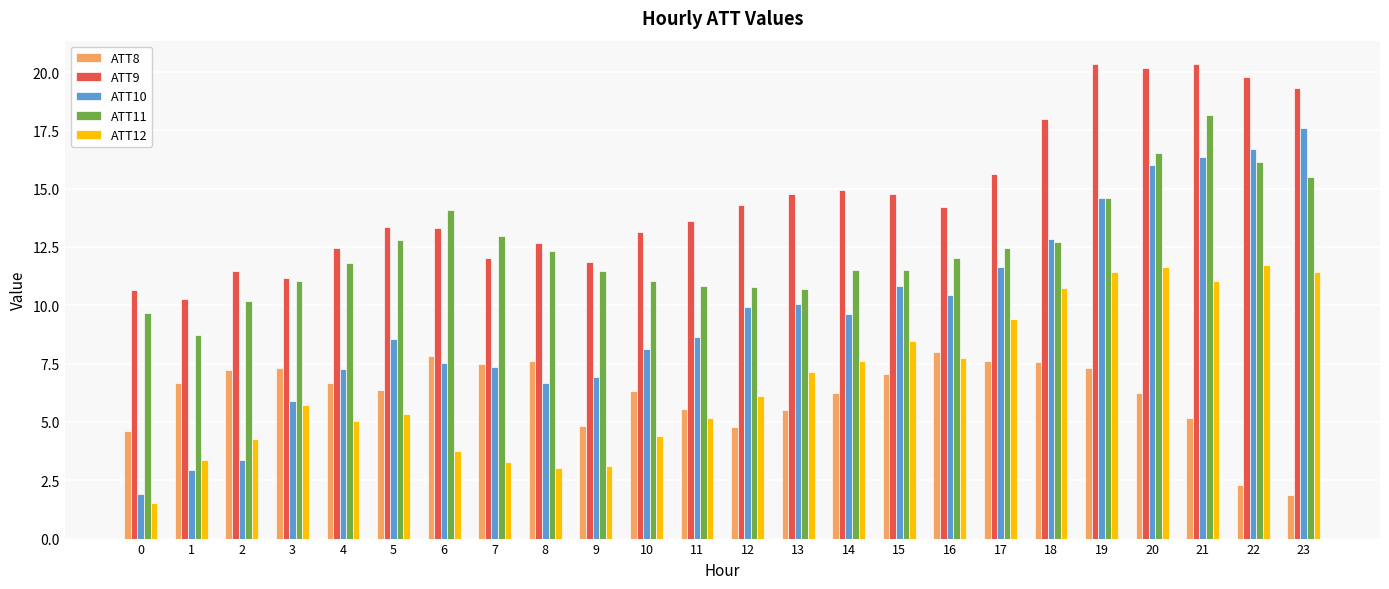

How many bars are there in total?

120